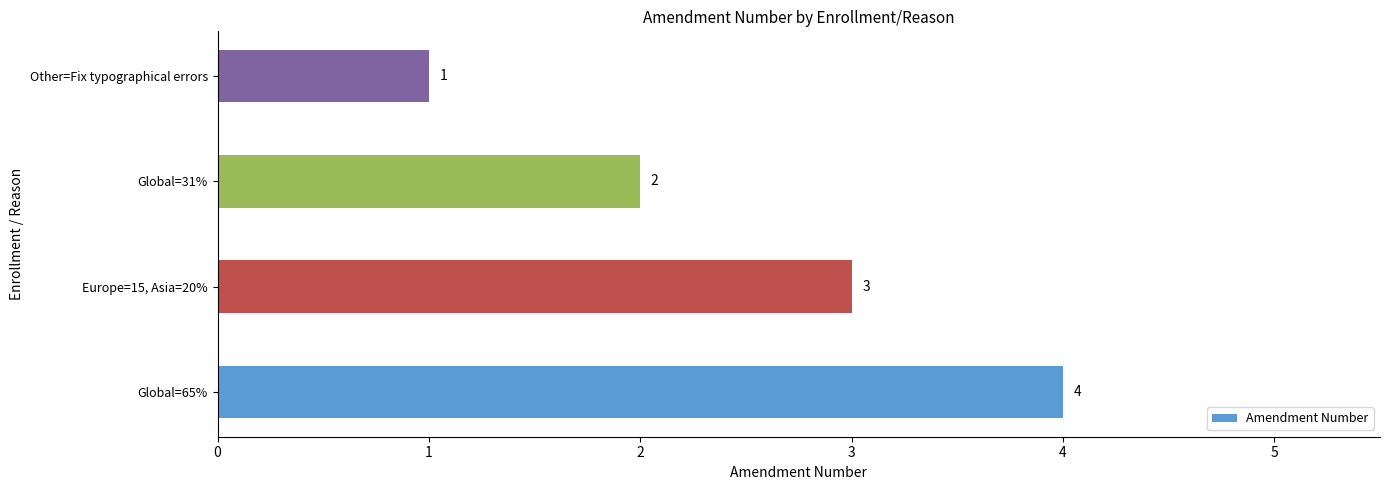

Count the values in the range 2 to 4.

3